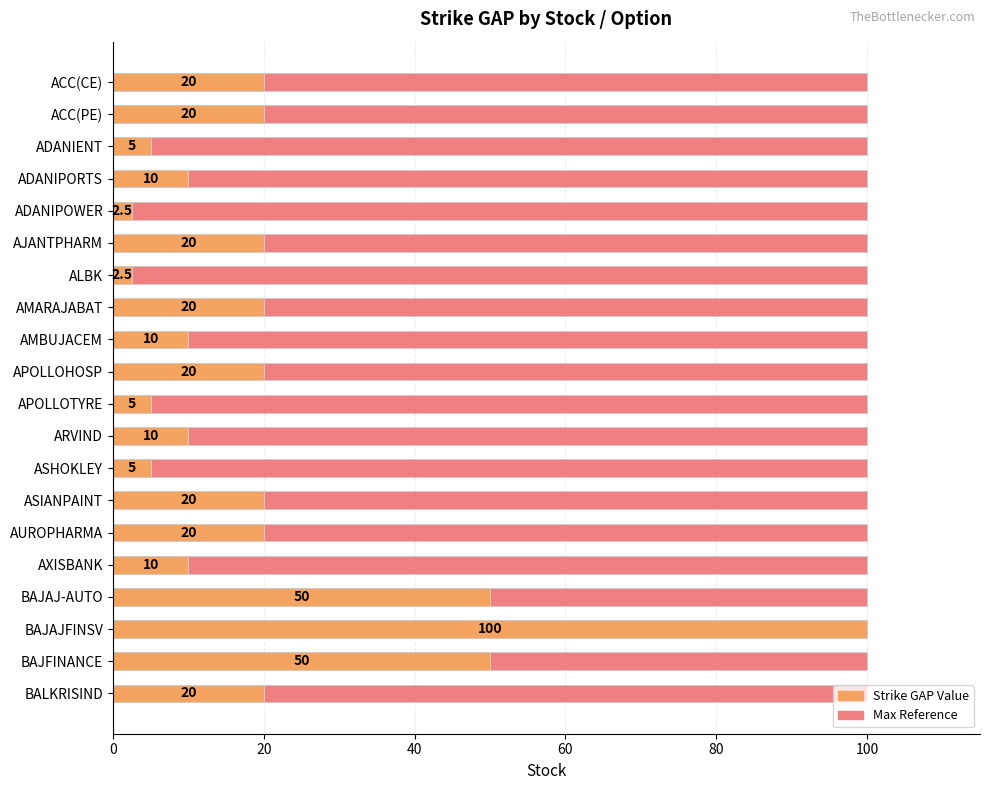

Count the number of categories in the chart.

20